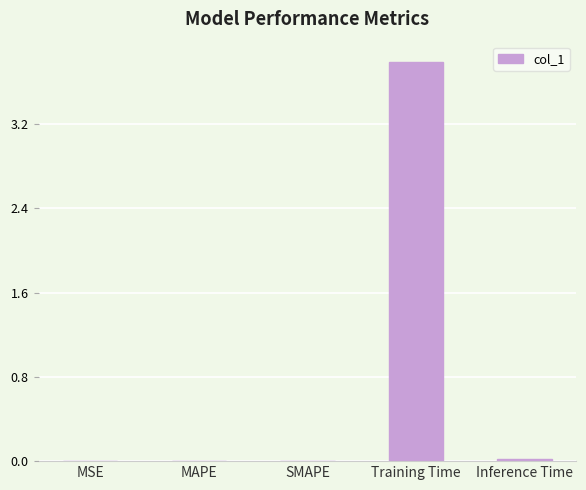

Reading left to right, list all the values displayed in this chart.

0.0	0.0	0.0	3.8	0.0